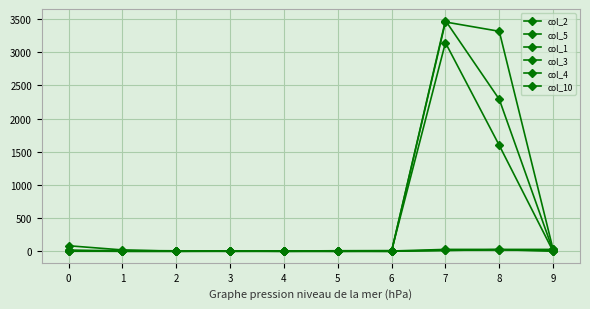

The col_3 series shows 1177 at 1. True or false?

False